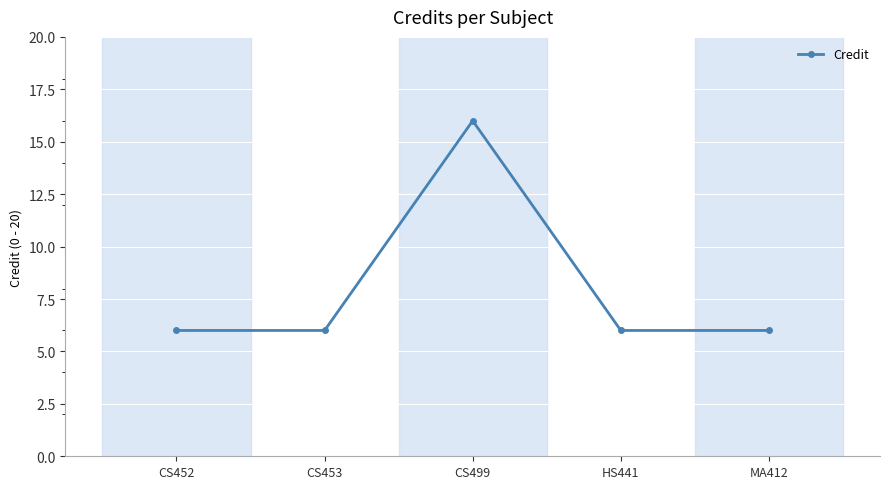

What is the label of the 4th point from the right?

CS453